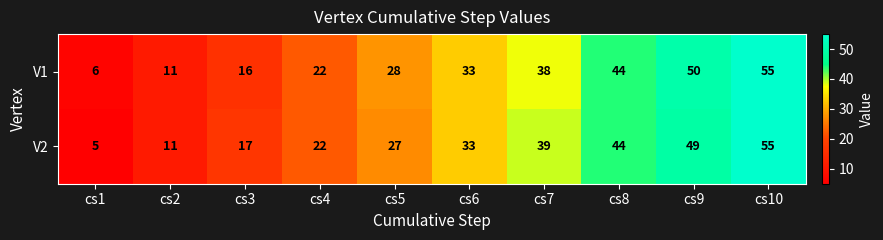

How many data points does each series have?

10